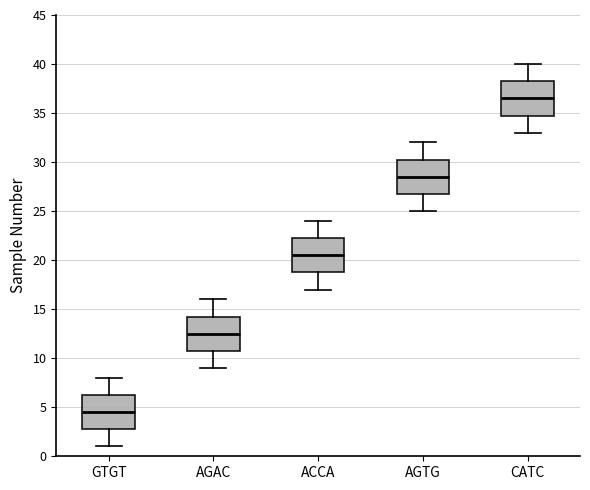

Which box has the lowest median line?

GTGT